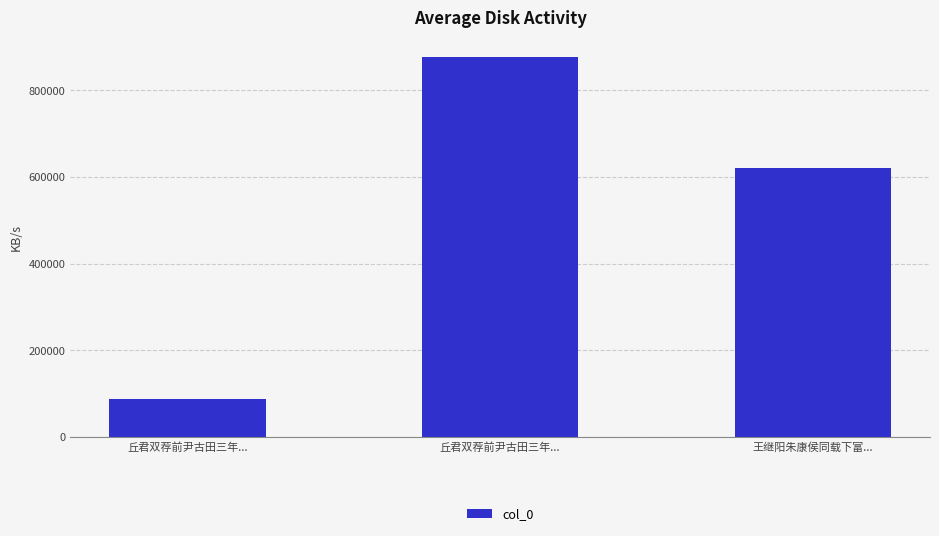

List the labels in order of value, largest first.

丘君双荐前尹古田三年..., 王继阳朱康侯同载下富..., 丘君双荐前尹古田三年...